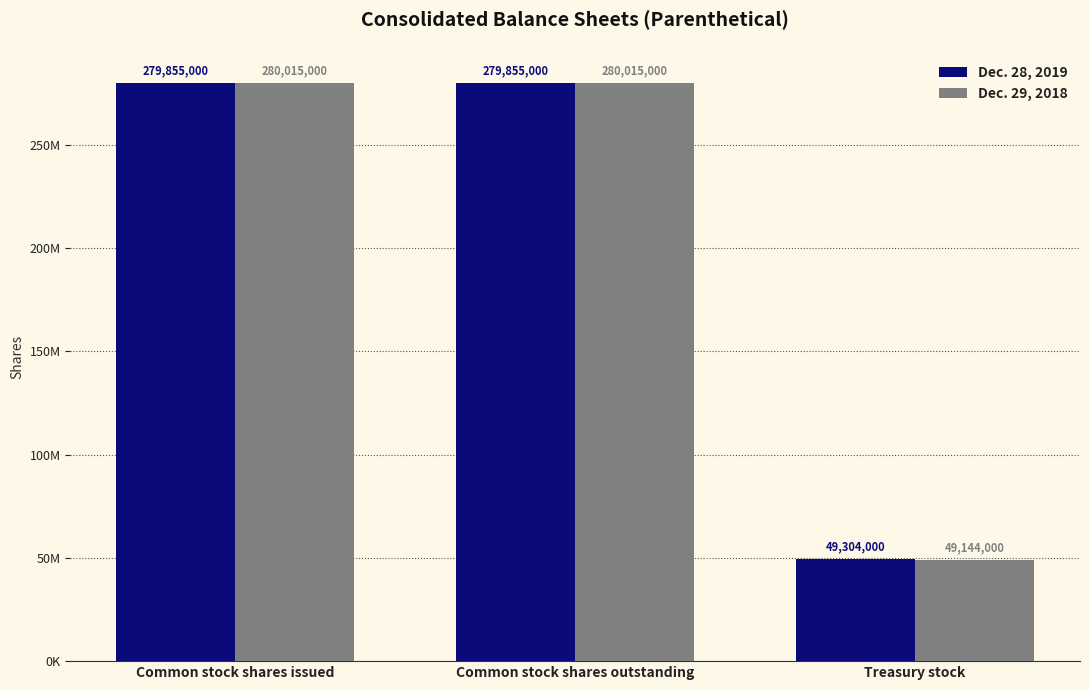

Which series has the widest spread of values?

Dec. 29, 2018